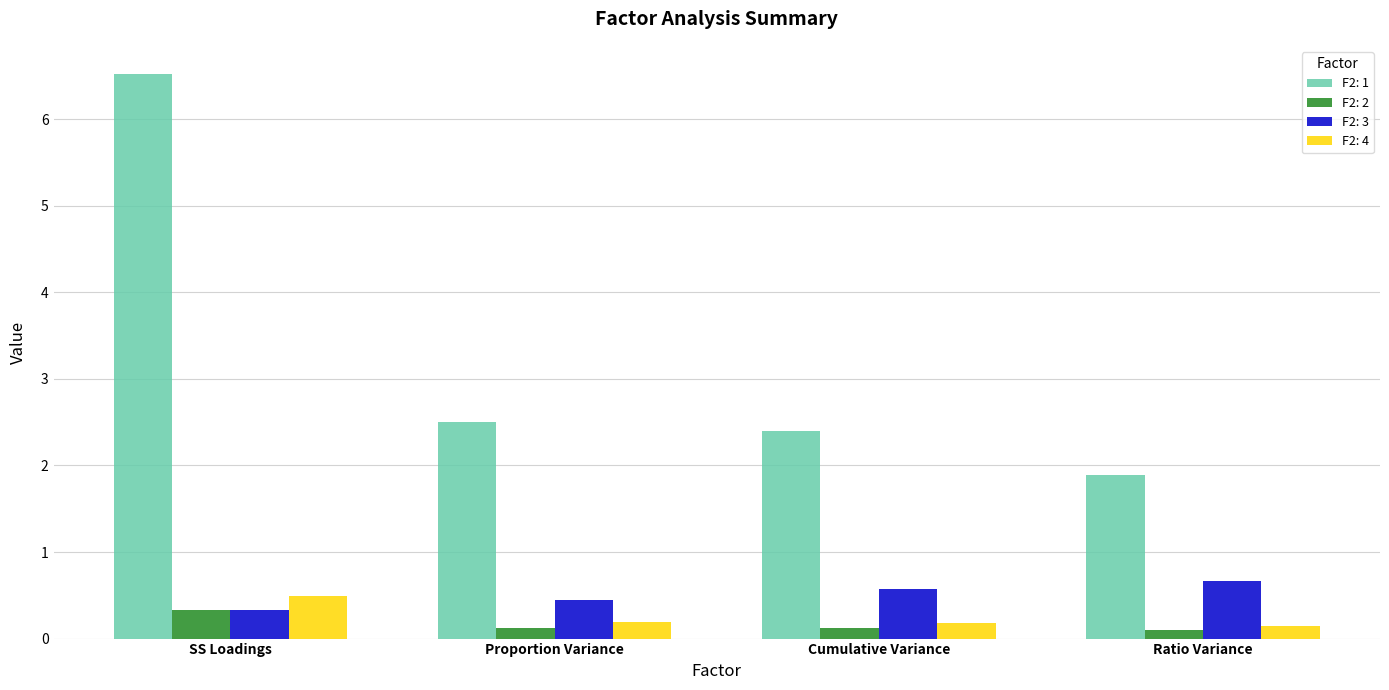

Reading right to left, what are all the values shown in this chart?

F2: 1: Ratio Variance=1.9	Cumulative Variance=2.4	Proportion Variance=2.5	SS Loadings=6.5
F2: 2: Ratio Variance=0.1	Cumulative Variance=0.1	Proportion Variance=0.1	SS Loadings=0.3
F2: 3: Ratio Variance=0.7	Cumulative Variance=0.6	Proportion Variance=0.5	SS Loadings=0.3
F2: 4: Ratio Variance=0.1	Cumulative Variance=0.2	Proportion Variance=0.2	SS Loadings=0.5